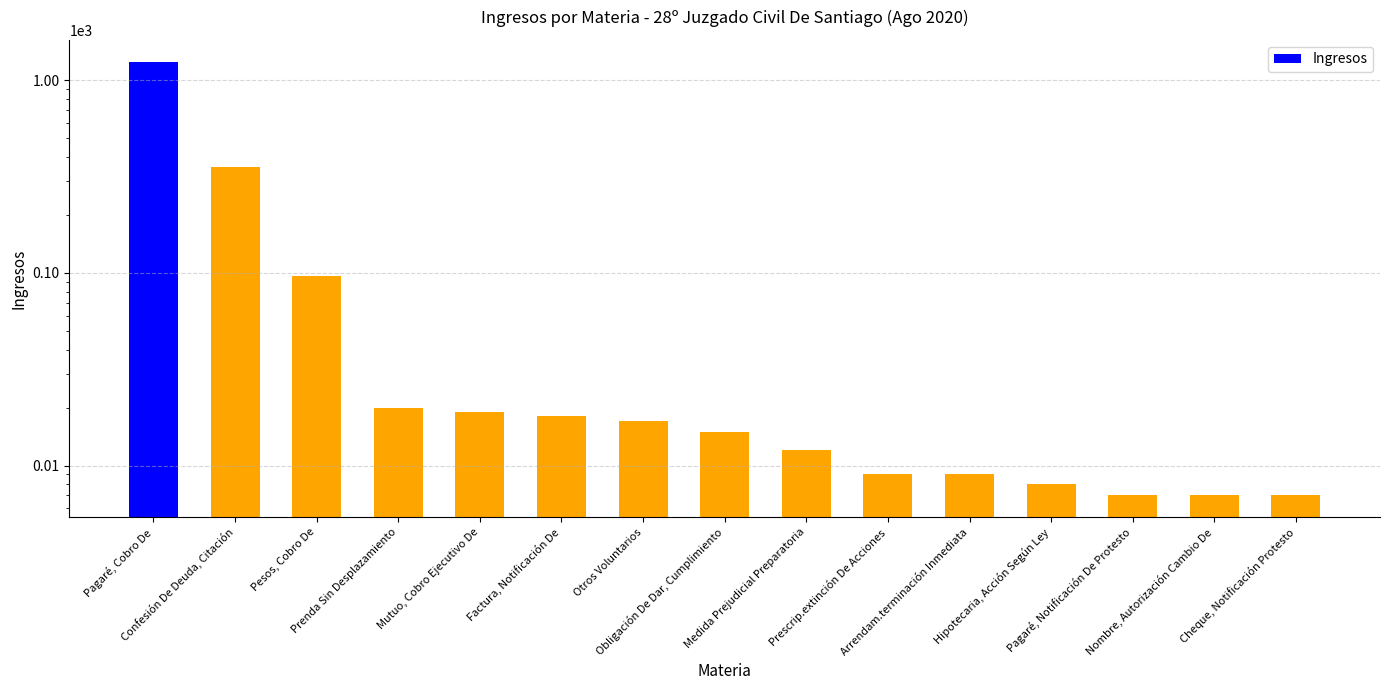

What position from the right is Pagaré, Cobro De?

15